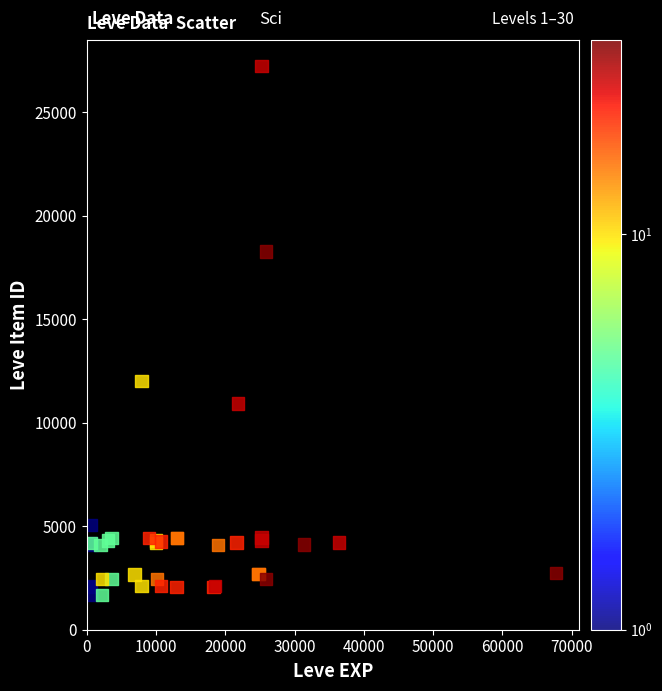

What Y value in the scatter plot is closest to 14448?

12018